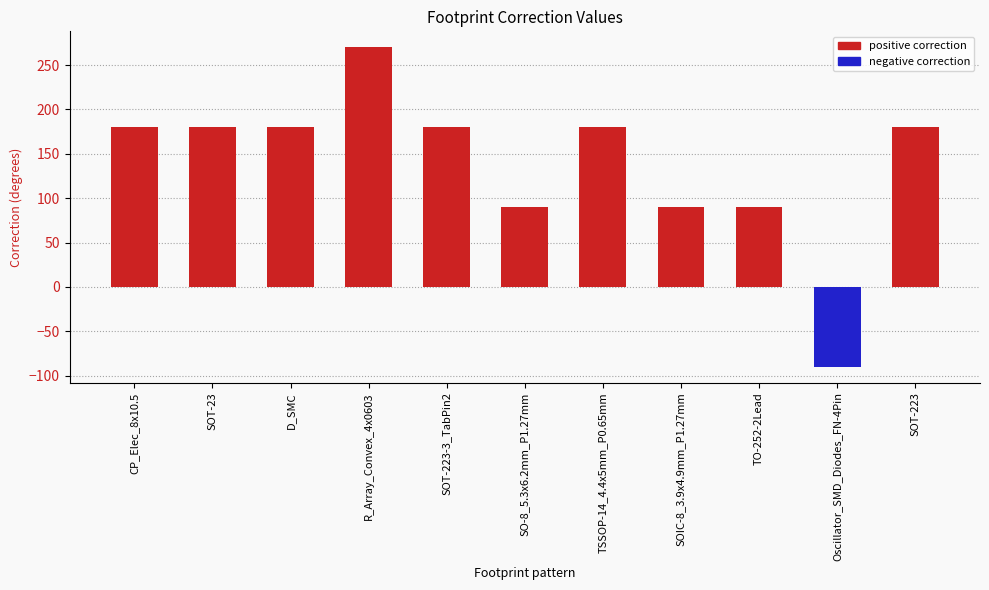

What is the label of the 11th bar from the left?

SOT-223